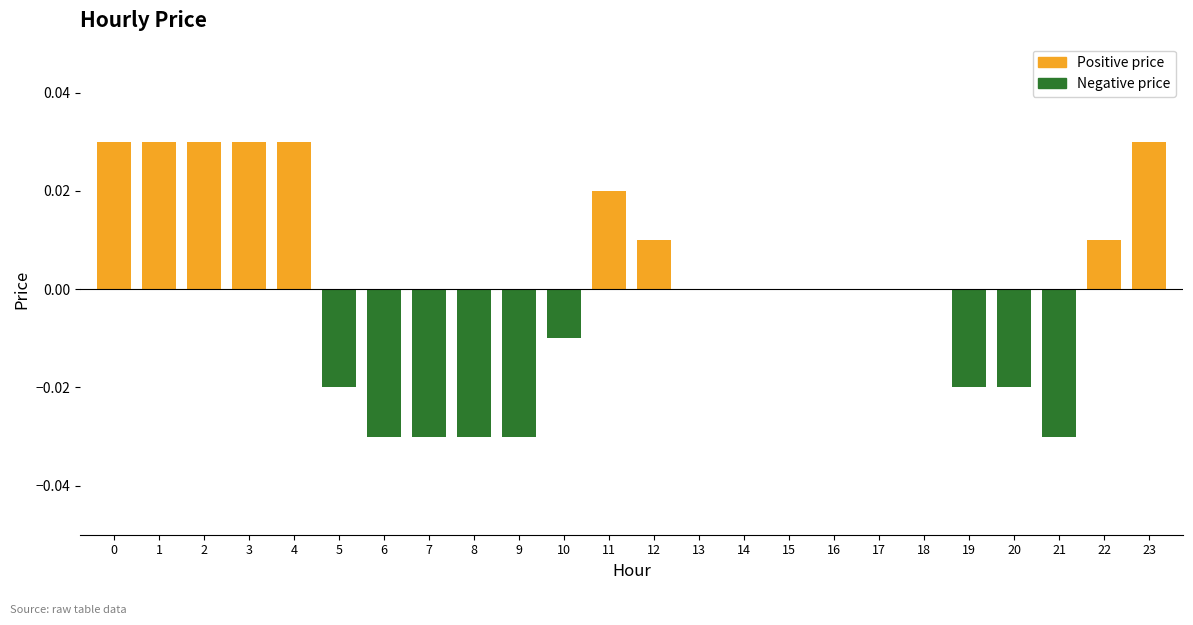

How many values are between 0 and 1?

15